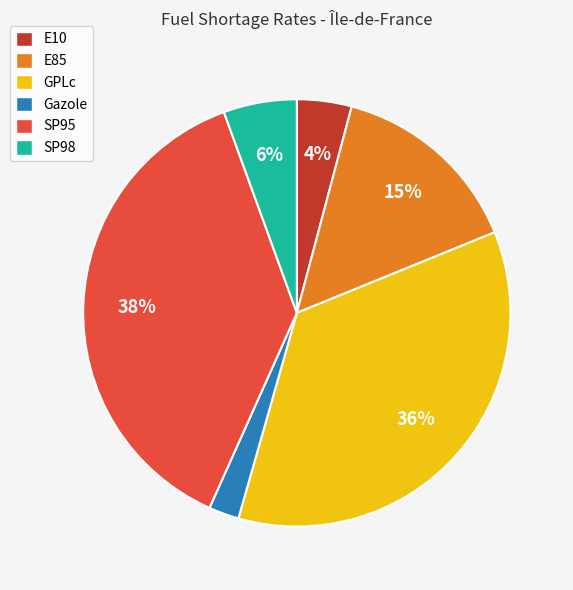

To the nearest percent, what is the combined percentage of E10 and GPLc?

40%